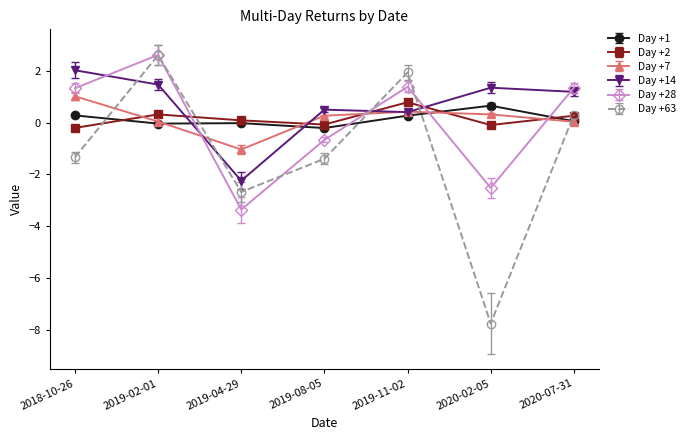

What is the difference between the highest and lowest values at 2018-10-26?

3.4